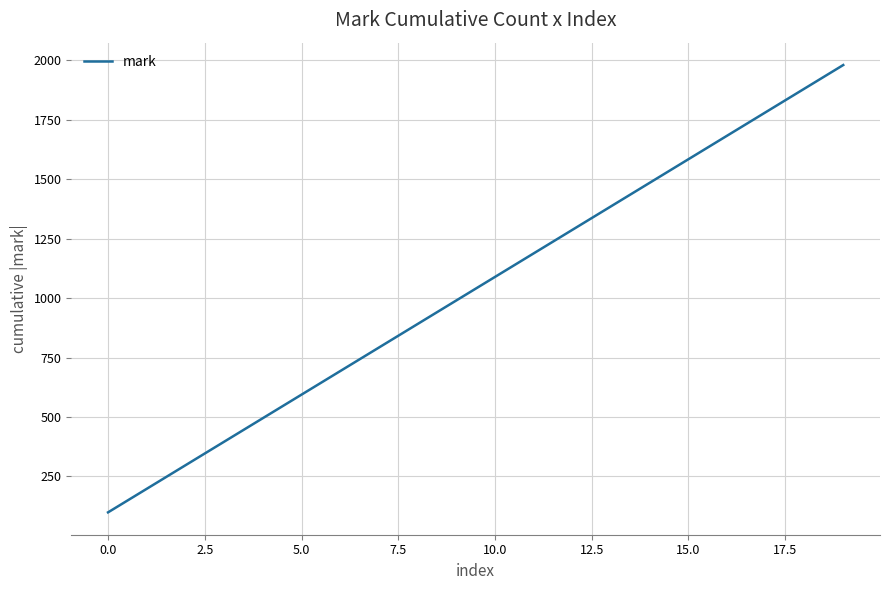

What is the greatest value displayed?

1980